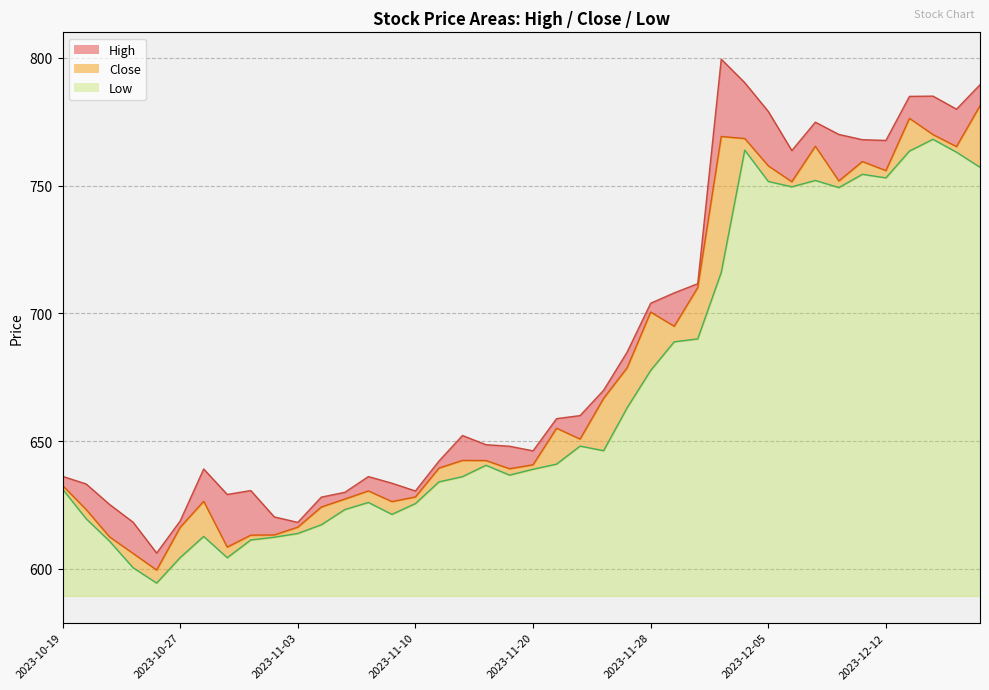

At which label does Close reach its peak?

2023-12-18